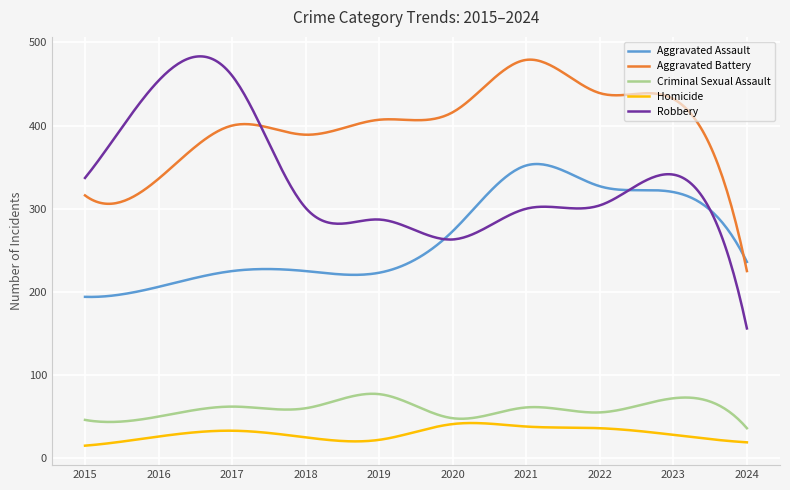

What is the sum of all Aggravated Battery values?

119820.1